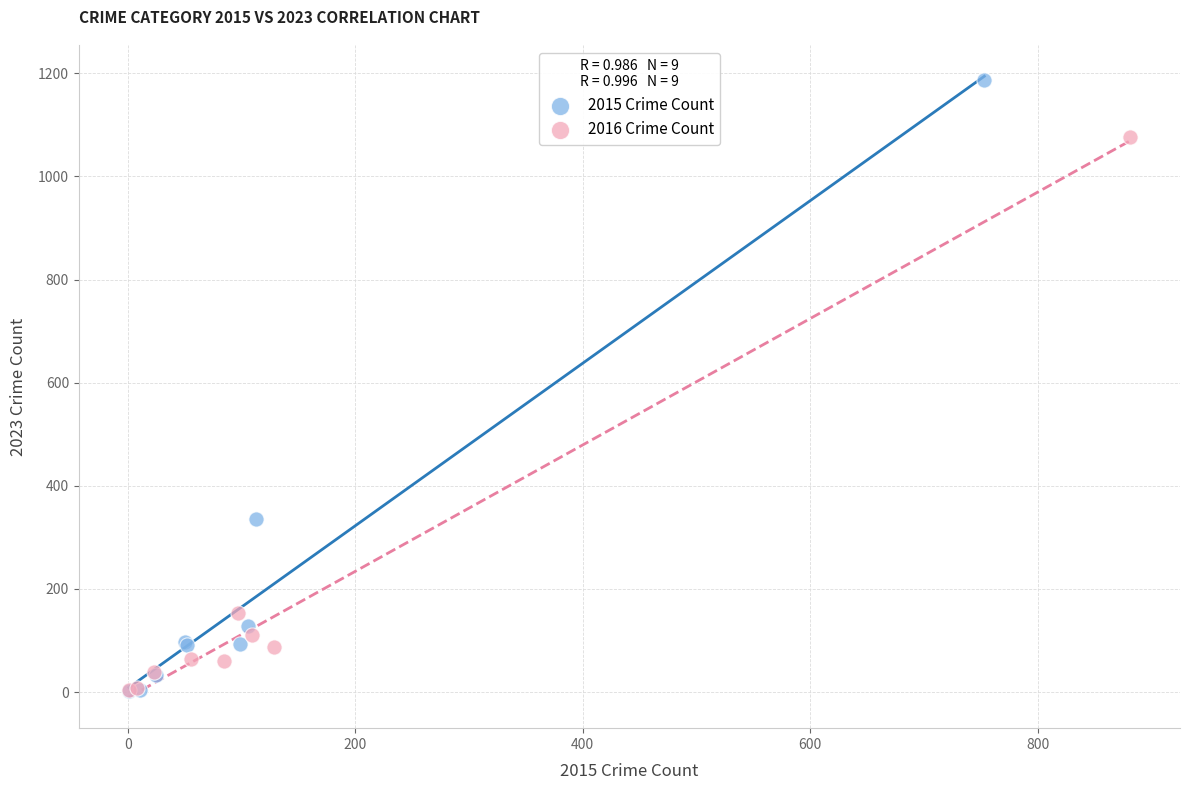

Which series reaches the maximum Y coordinate?

2015 Crime Count